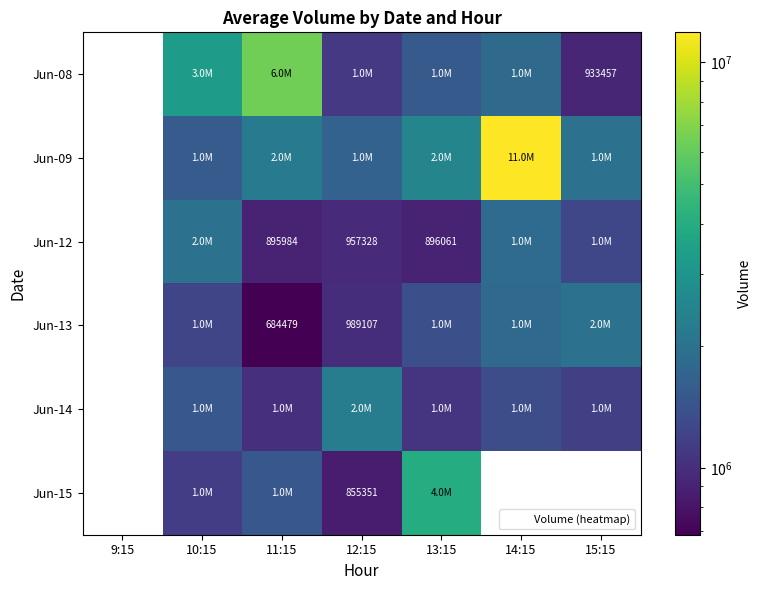

Which has a higher value, 15:15 or 10:15?

10:15